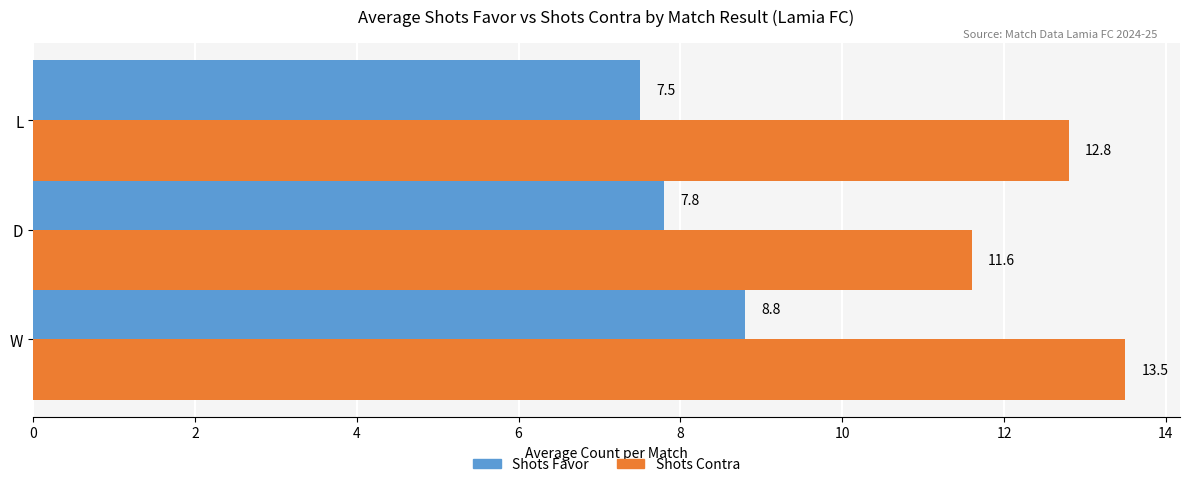

Is it true that Shots Favor equals 7.5 at L?

True